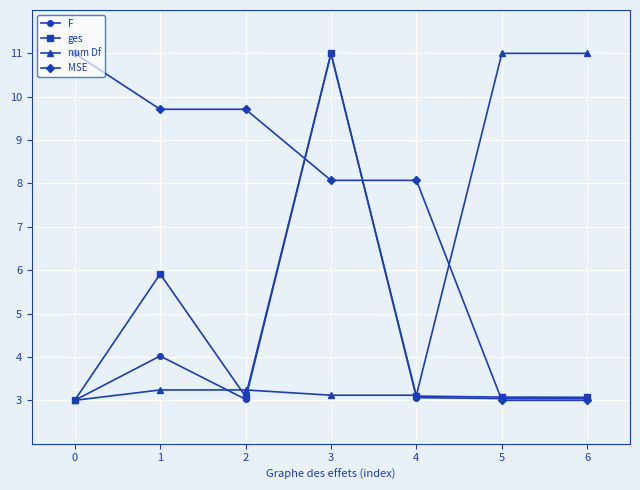

What is the difference between the num Df values at 5 and 0?

8.0